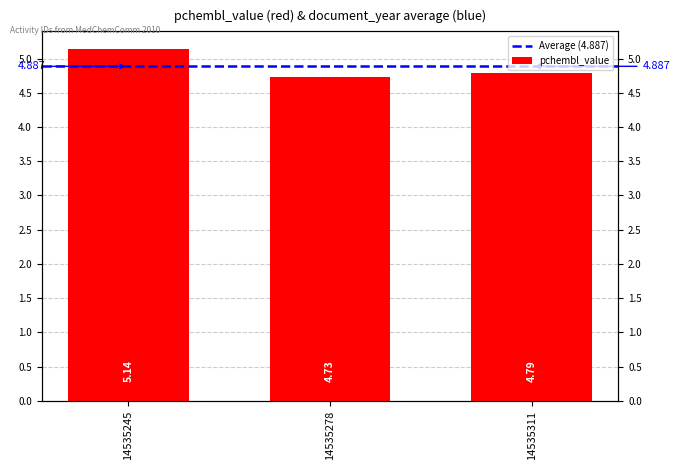

What is the change in value from 14535245 to 14535278?

-0.4